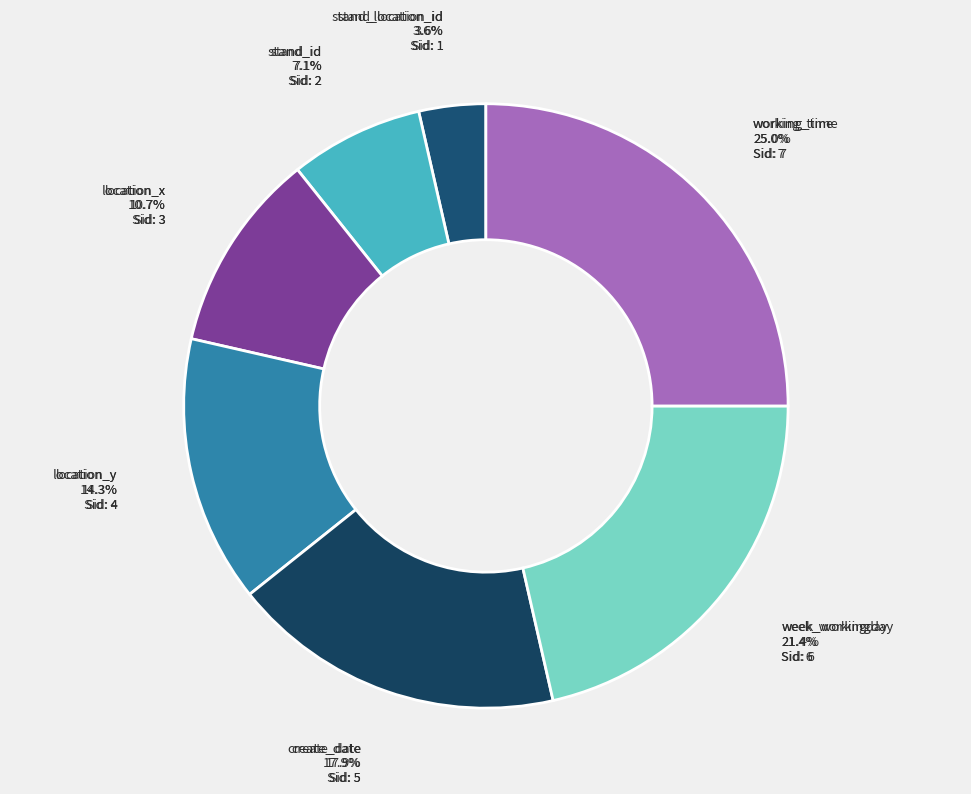

Which slice is the smallest?

stand_location_id